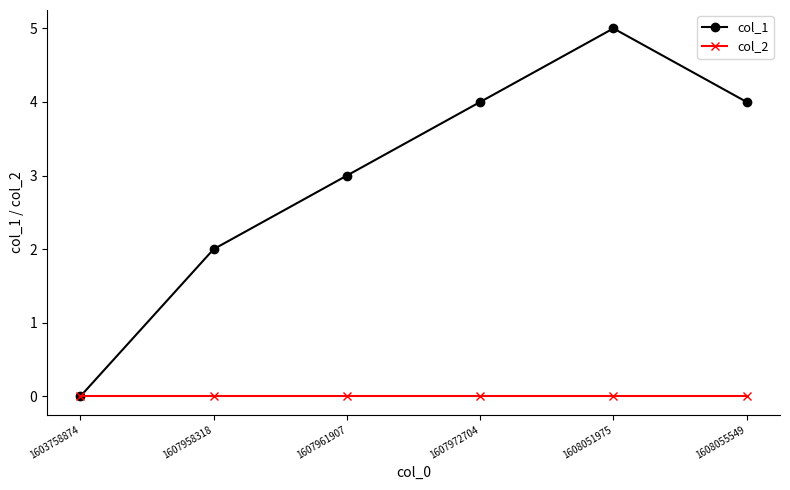

Which series changed the most between 1603758874 and 1608055549?

col_1